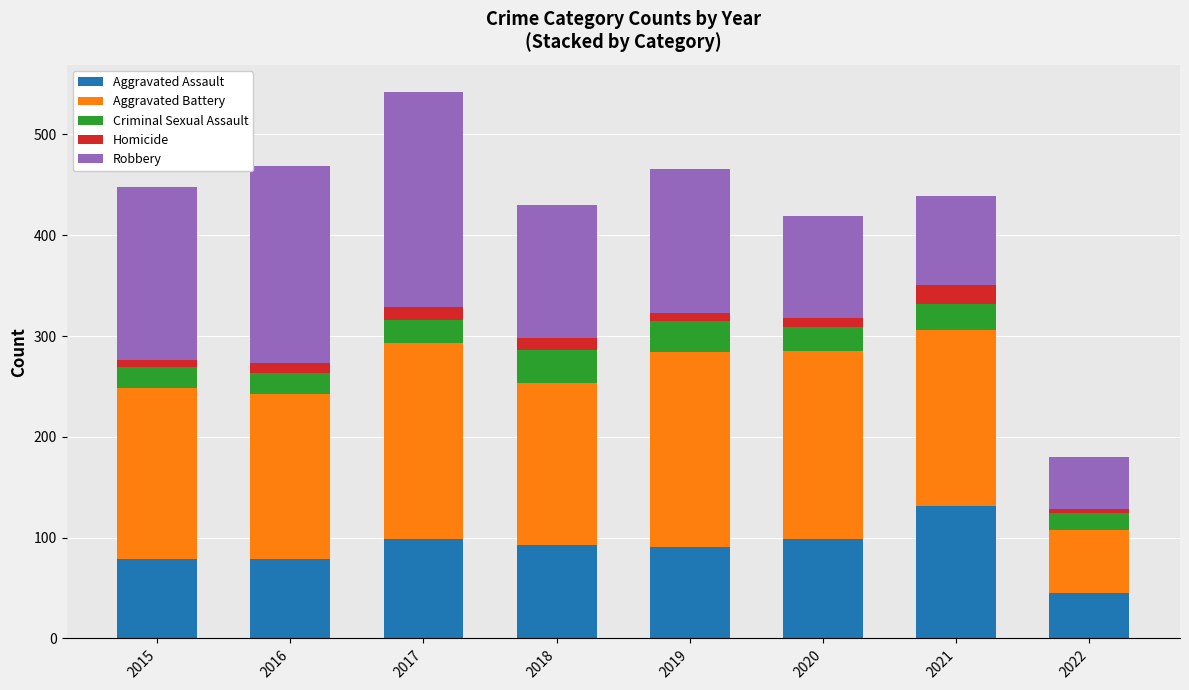

The Aggravated Assault series shows 127 at 2016. True or false?

False